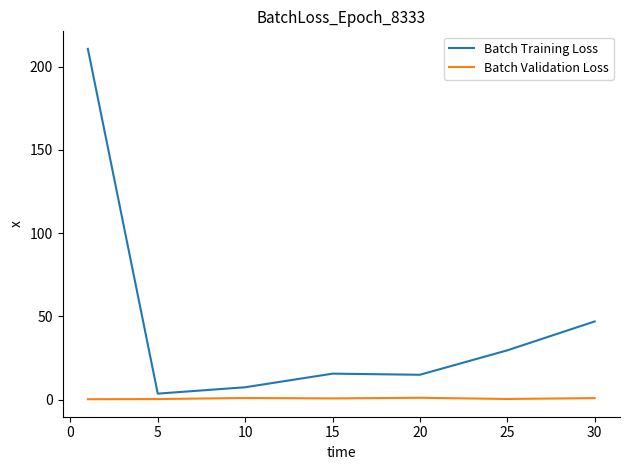

Which series has the largest total across all categories?

Batch Training Loss